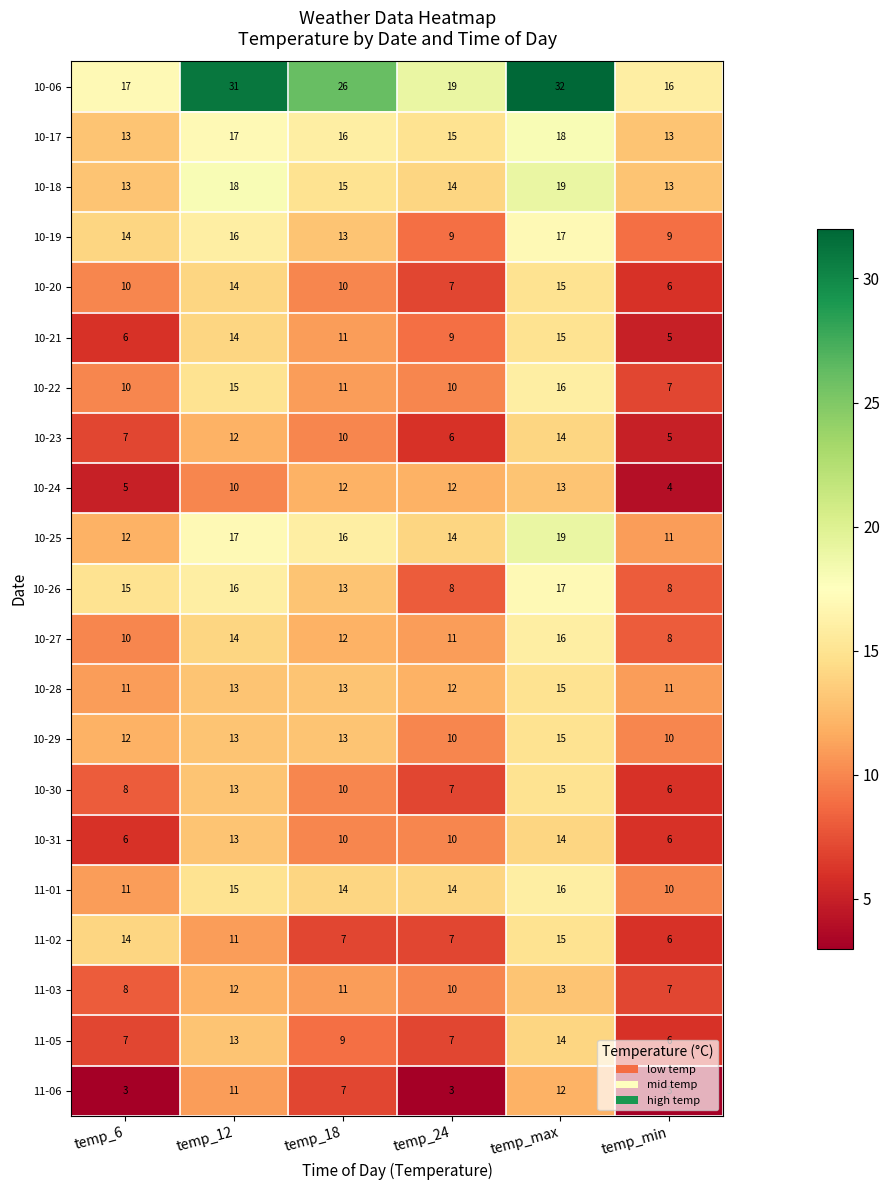

At how many categories does at least one series exceed 7?

6